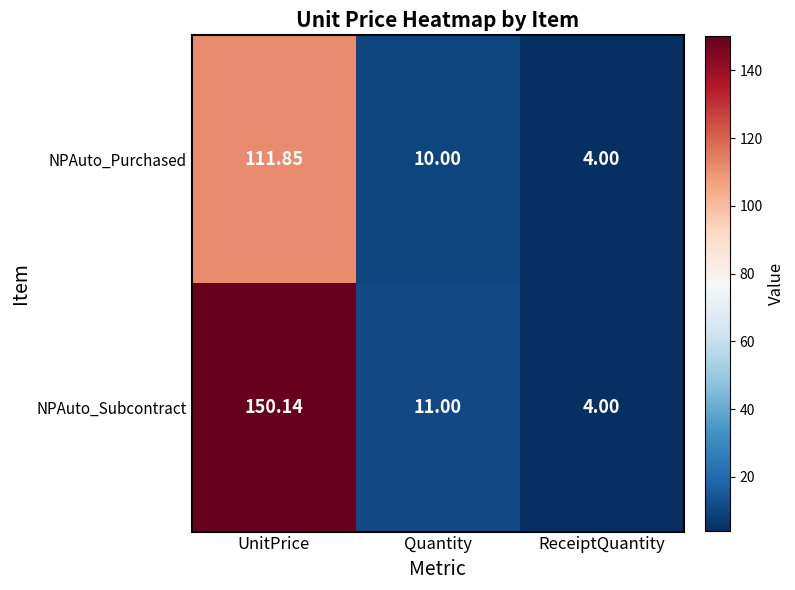

At which label does NPAuto_Subcontract first exceed 11?

UnitPrice